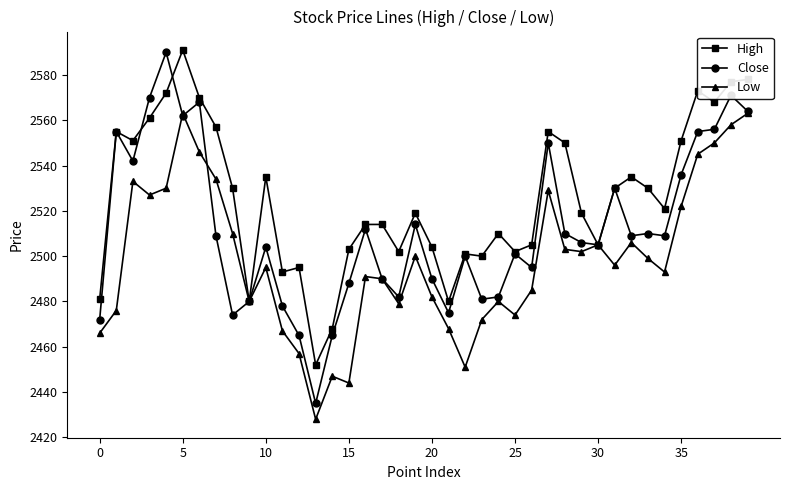

True or false: High has more than 0 interior local peaks.

True